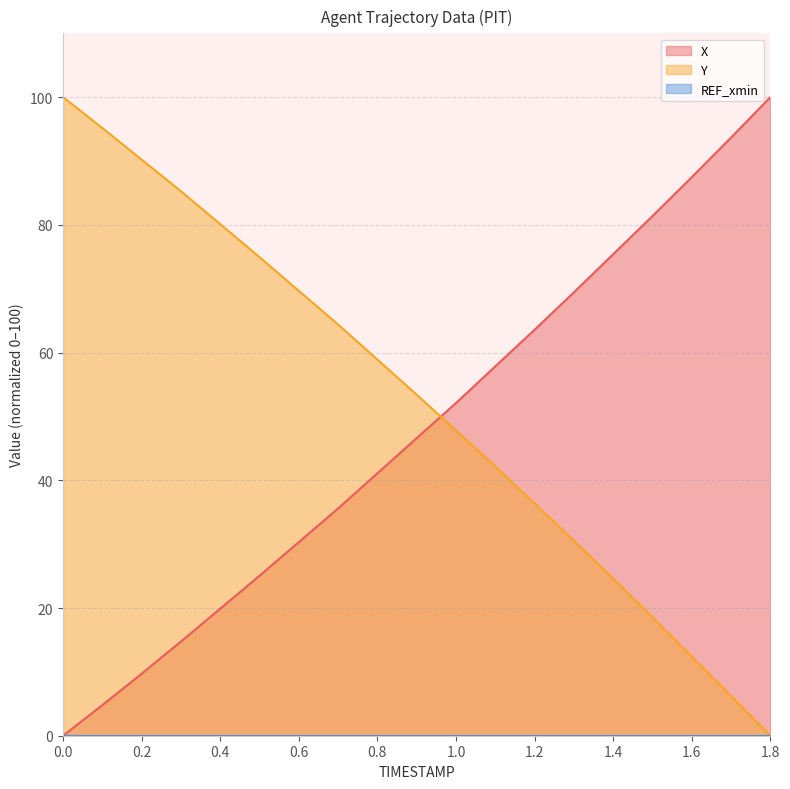

At which category is the sum across all series the highest?

1.1